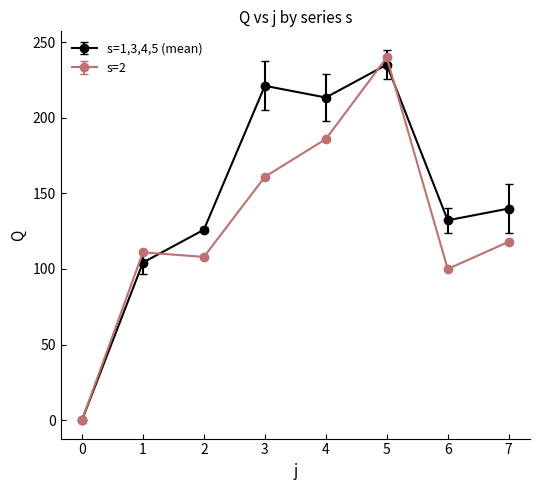

Rank the series at 2 from lowest to highest value.

s=2, s=1,3,4,5 (mean)